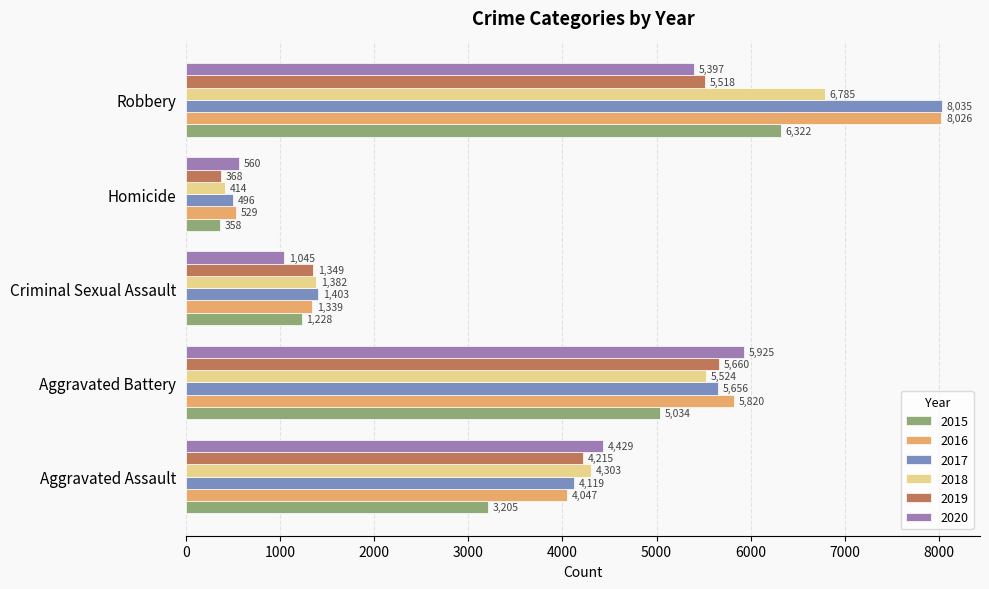

What is the greatest value displayed?

8035